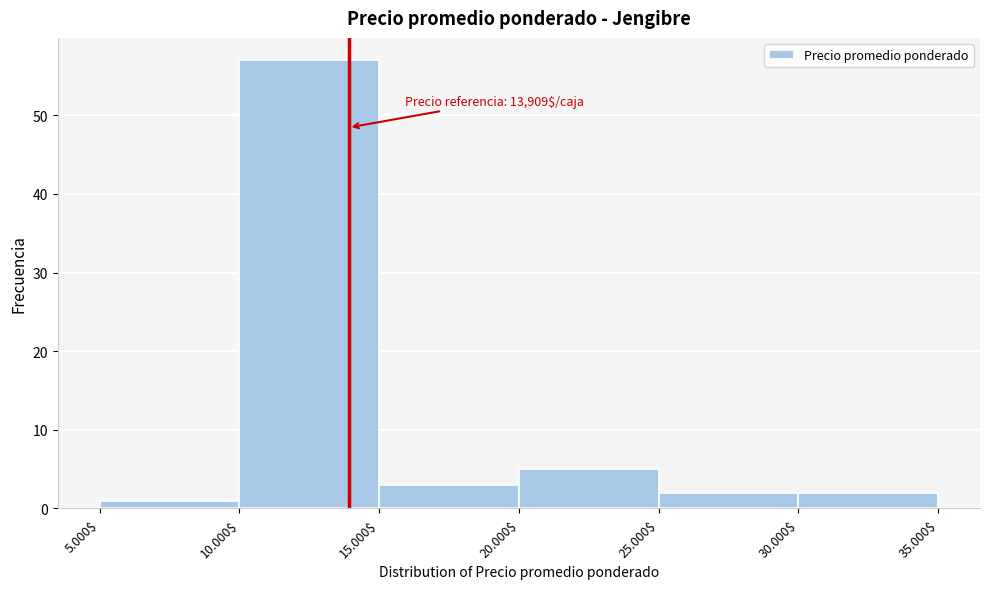

Reading left to right, what are all the values shown in this chart?

1	57	3	5	2	2